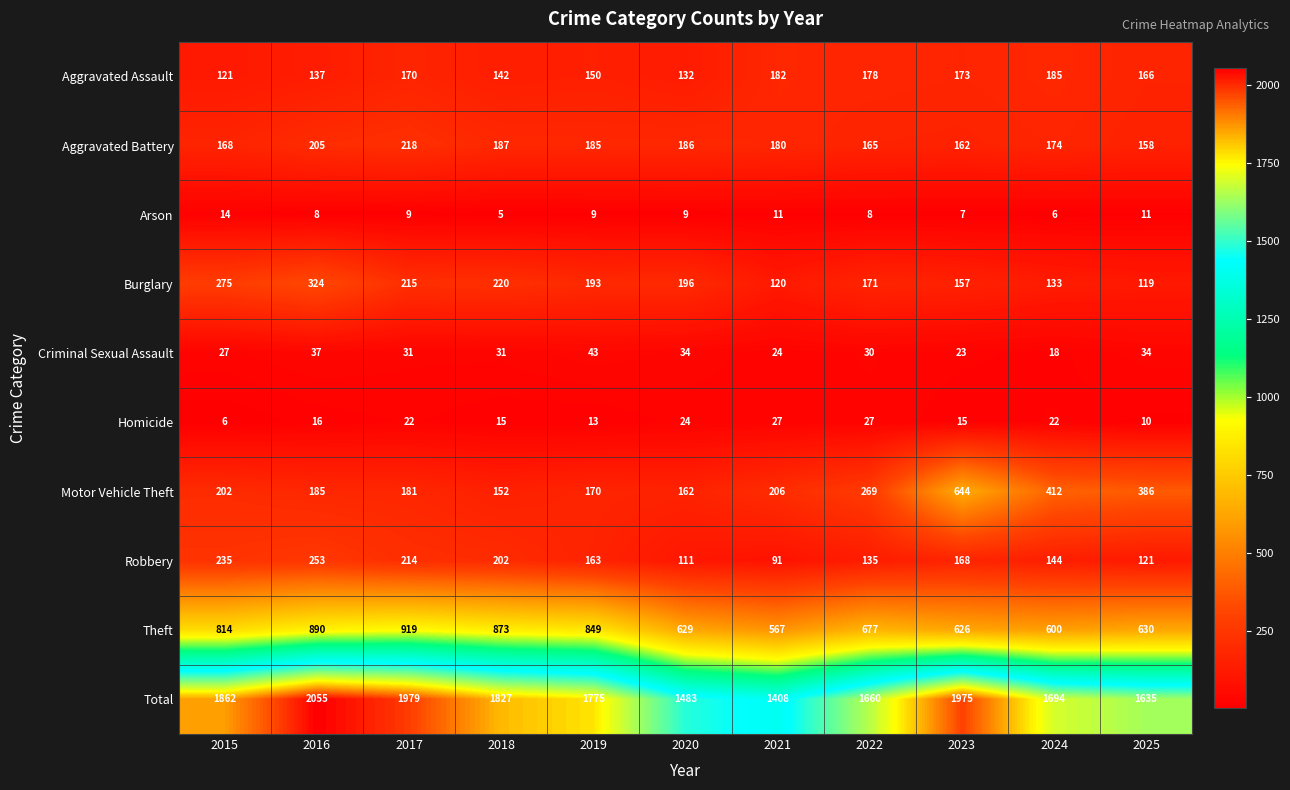

Where does the Burglary series first go above 193?

2015